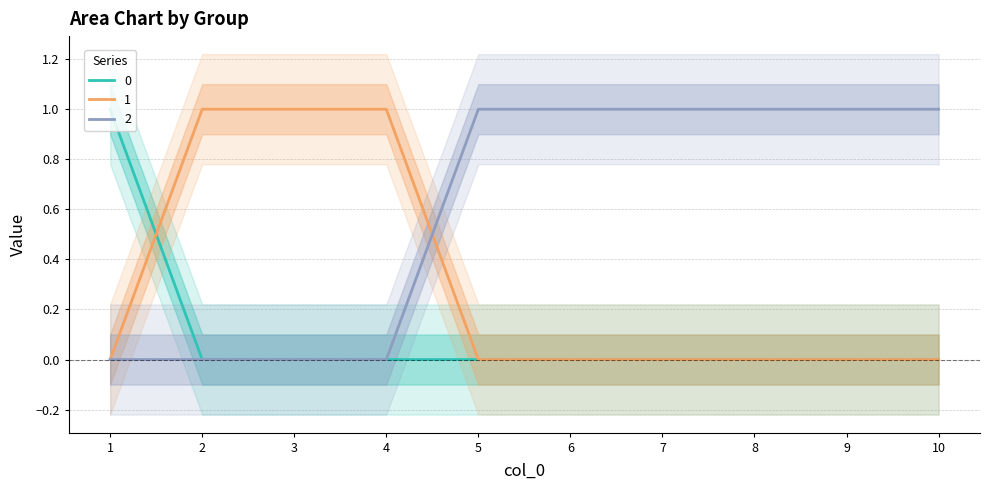

The 1 series shows 1 at 2. True or false?

True